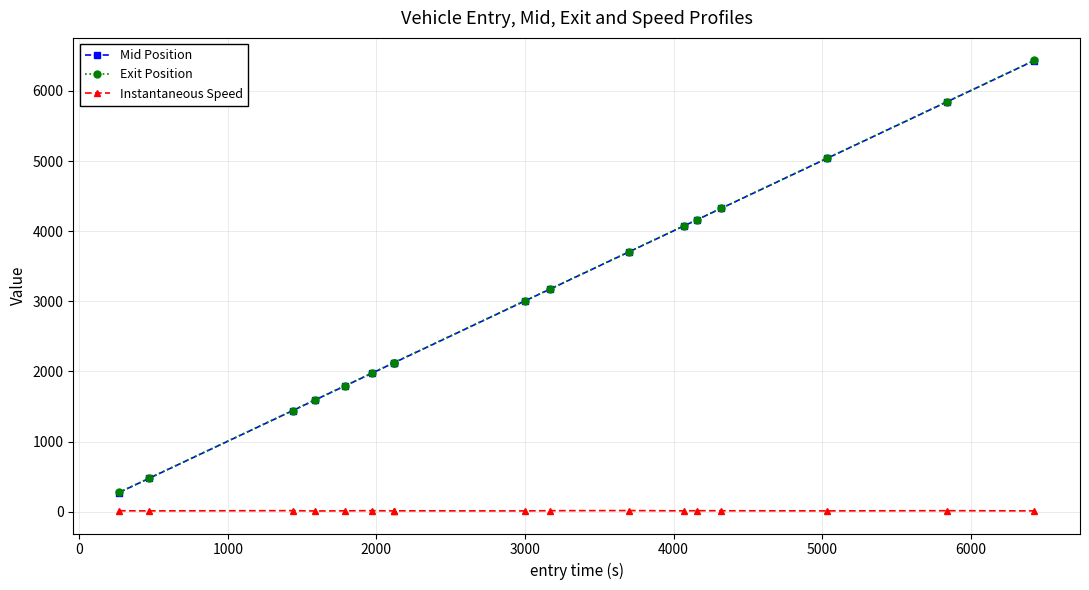

What is the sum of all Instantaneous Speed values?

203.6